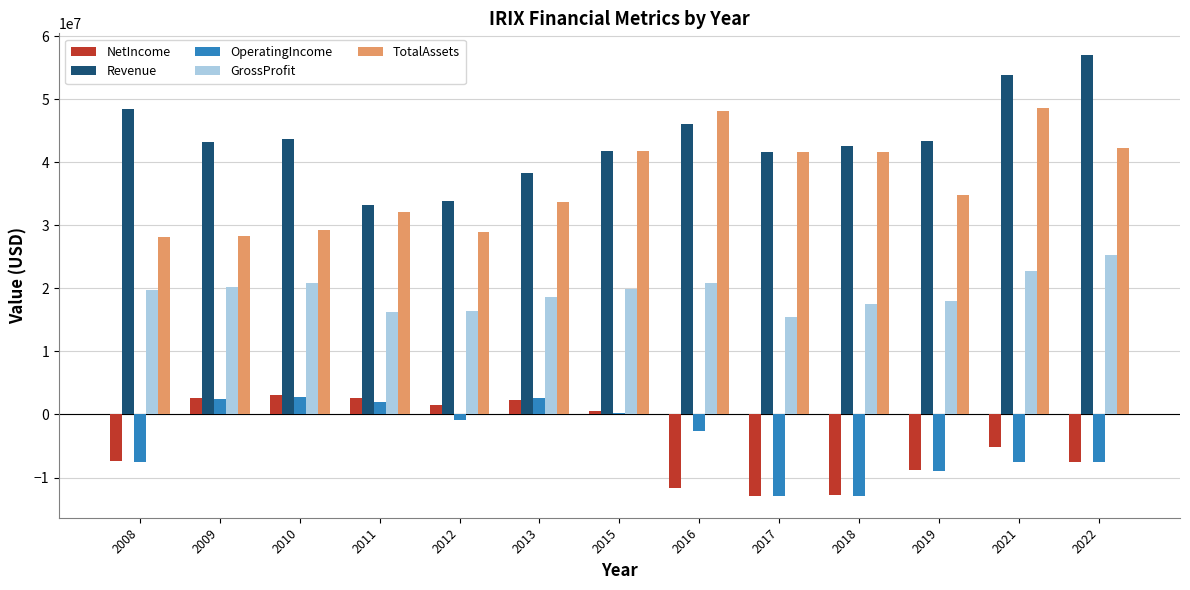

What is the difference between the maximum and minimum values in the NetIncome series?

15913000